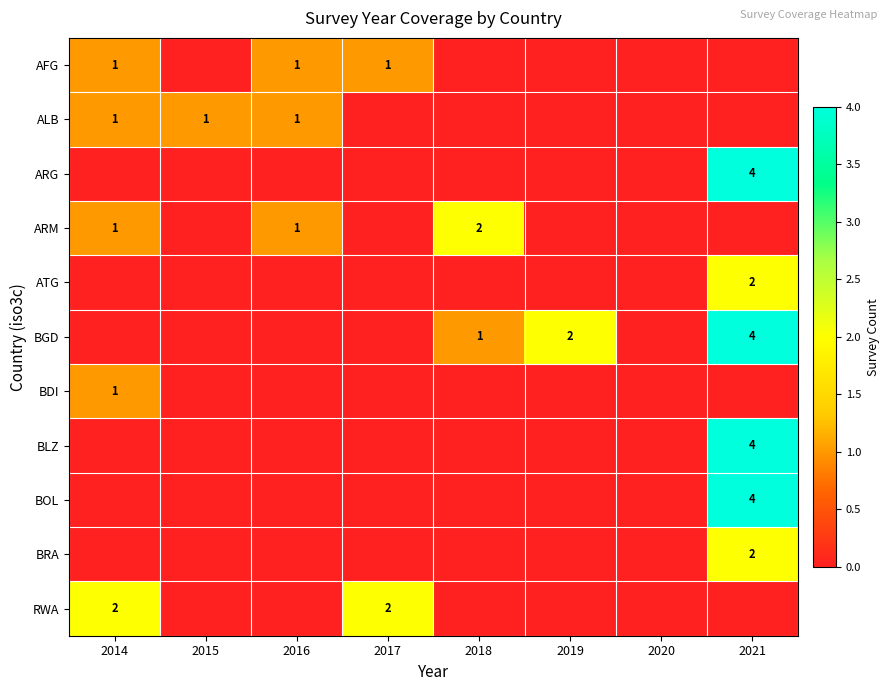

Between 2017 and 2016, which is larger?

2017